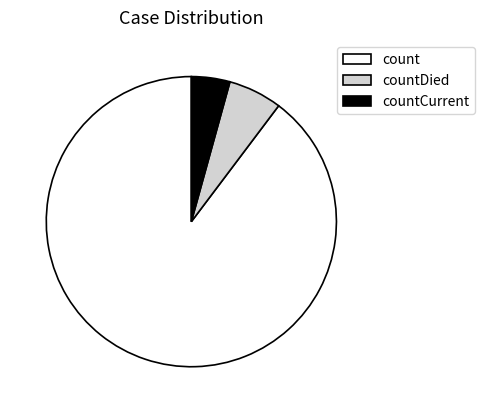

How many segments does this pie chart have?

3